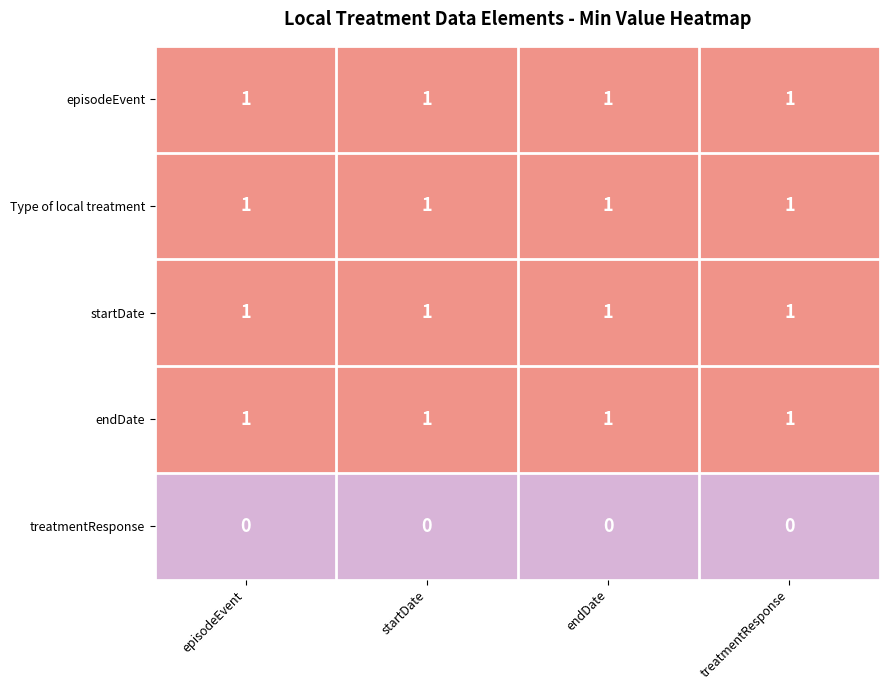

What is the sum of all Type of local treatment values?

4